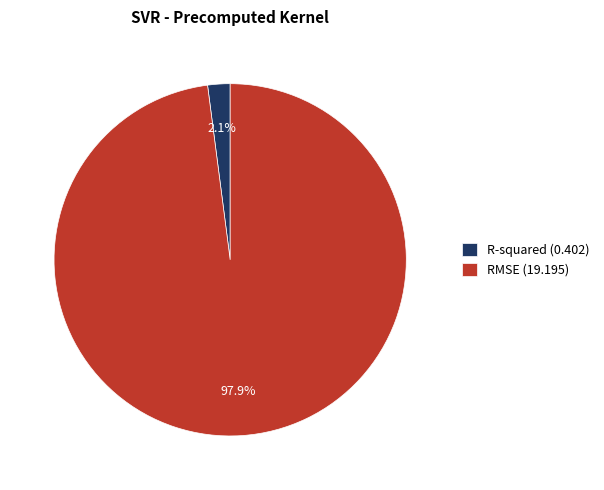

To the nearest percent, what is the combined percentage of R-squared and RMSE?

100%